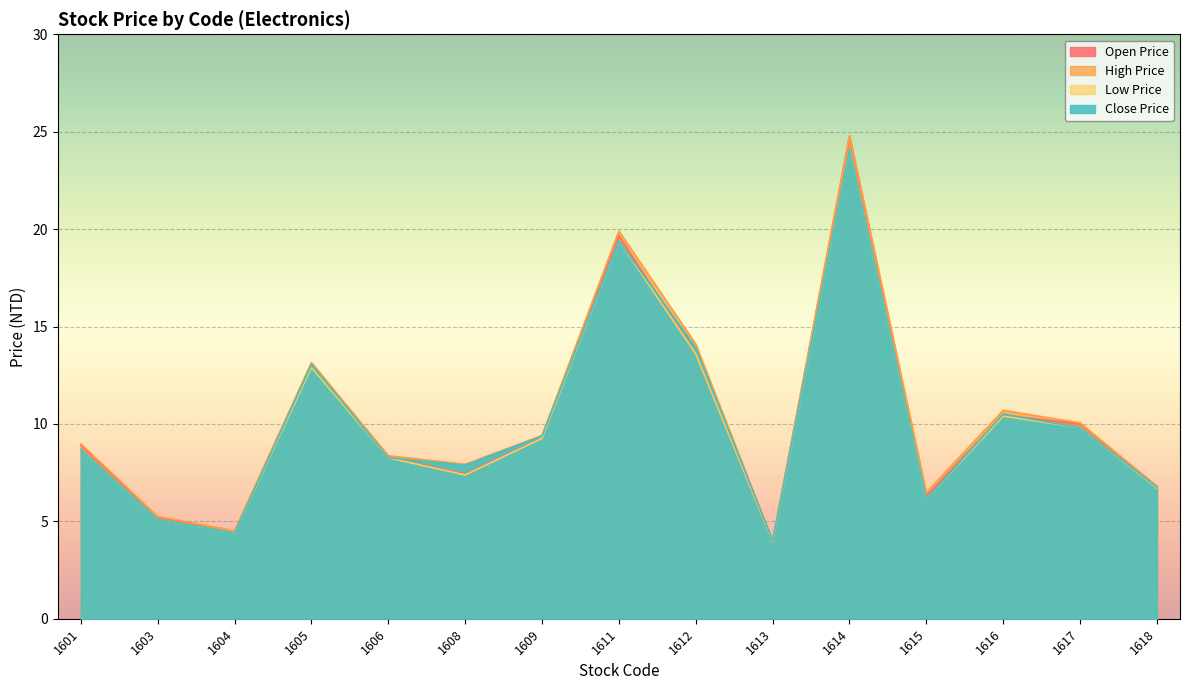

At how many categories does at least one series exceed 18?

2